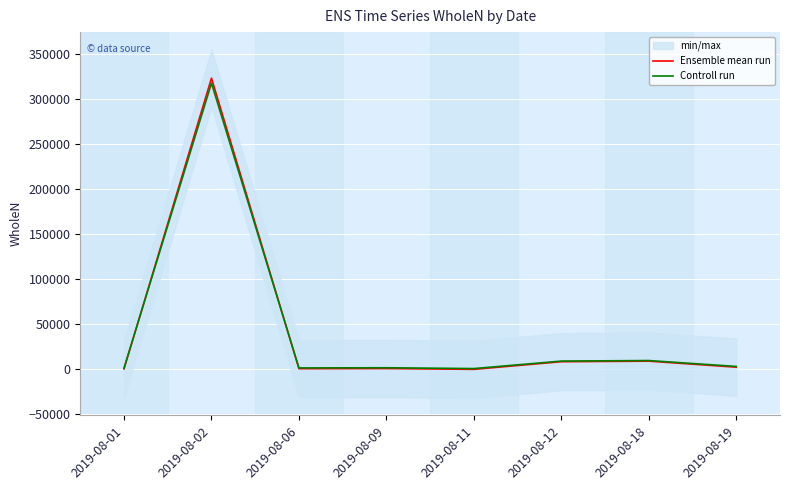

The Ensemble mean run series shows 172438.9 at 2019-08-02. True or false?

False